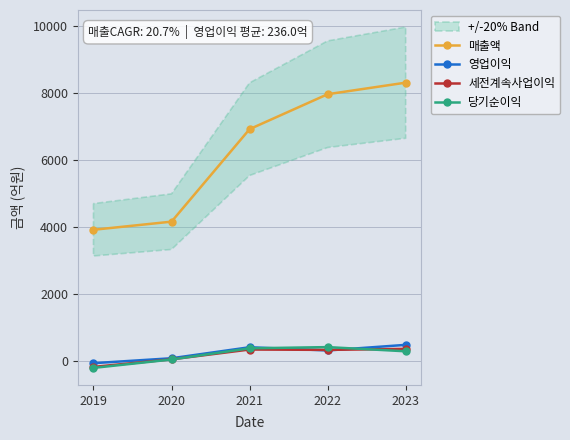

True or false: 매출액 and 영업이익 cross at least once.

False